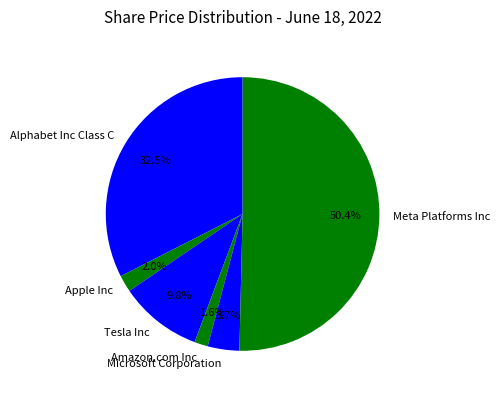

What percentage is the Amazon.com Inc slice, to the nearest percent?

2%